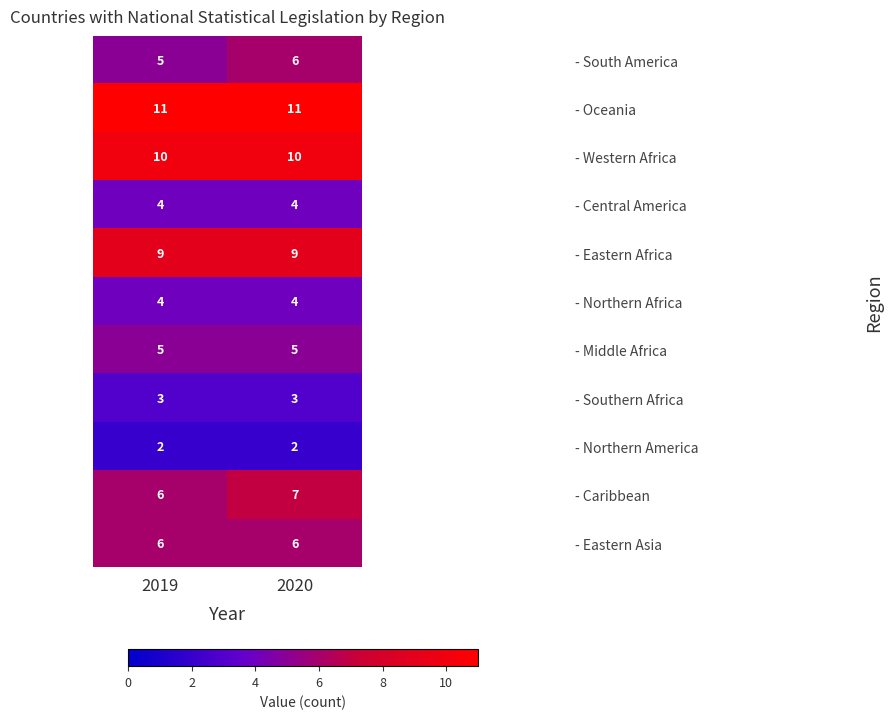

What is the average value of the - Oceania series?

11